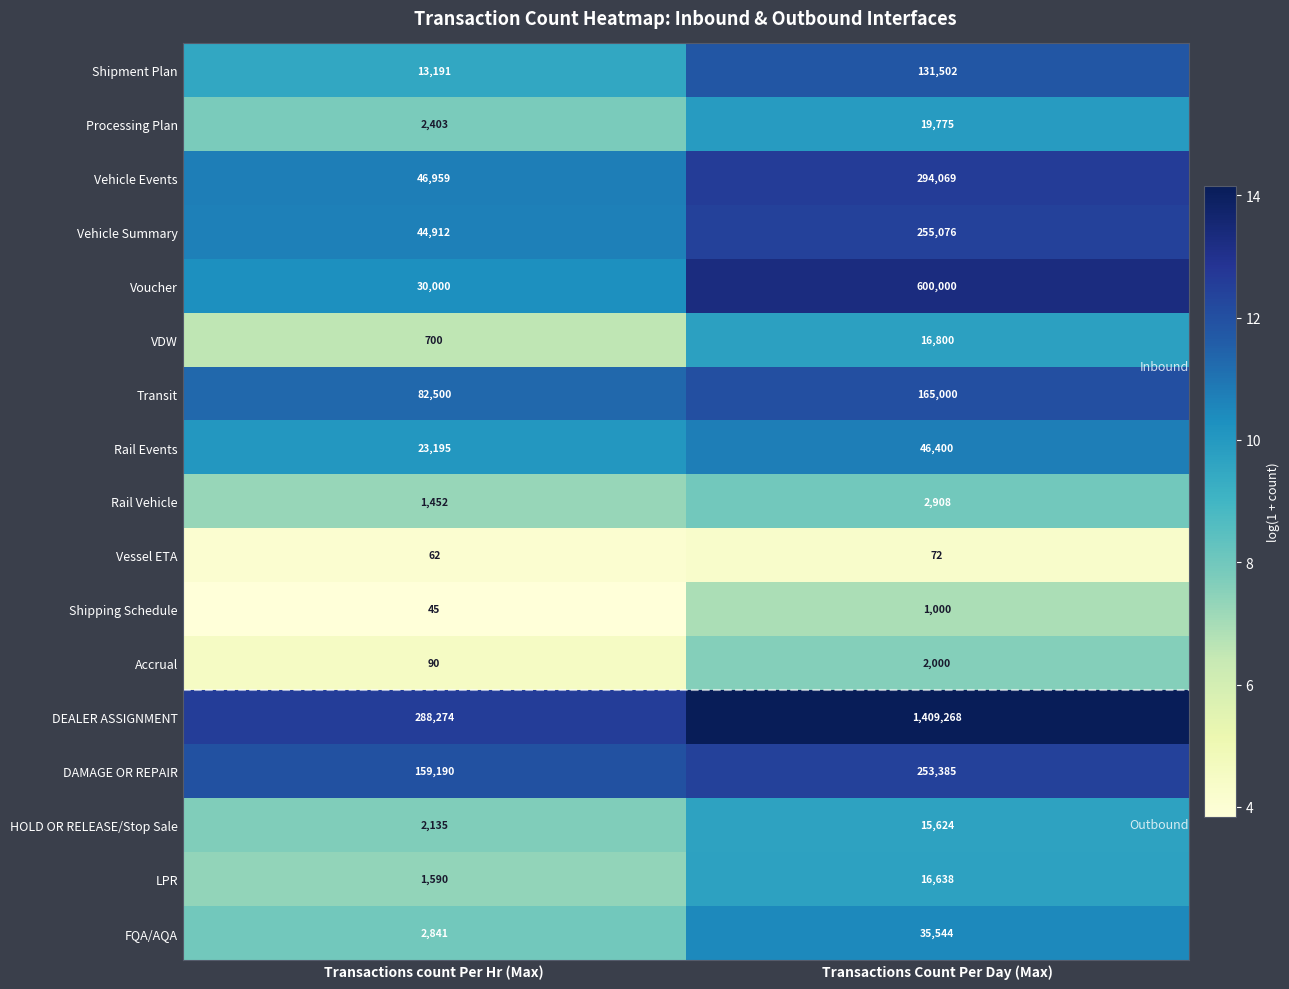

Rank the series at Transactions Count Per Day (Max) from lowest to highest value.

Vessel ETA, Shipping Schedule, Accrual, Rail Vehicle, HOLD OR RELEASE/Stop Sale, LPR, VDW, Processing Plan, FQA/AQA, Rail Events, Shipment Plan, Transit, DAMAGE OR REPAIR, Vehicle Summary, Vehicle Events, Voucher, DEALER ASSIGNMENT